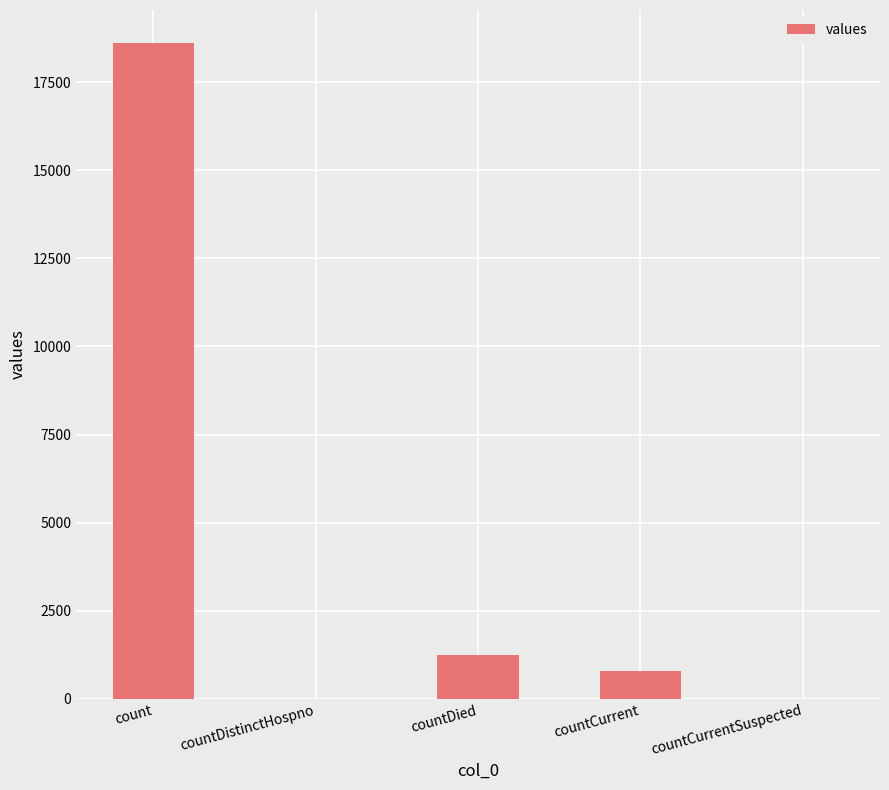

True or false: the data shows 18615 at count.

True